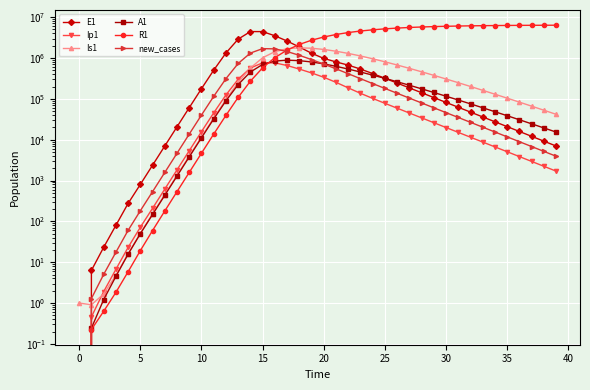

What value does the E1 series have at 19?

1308642.0